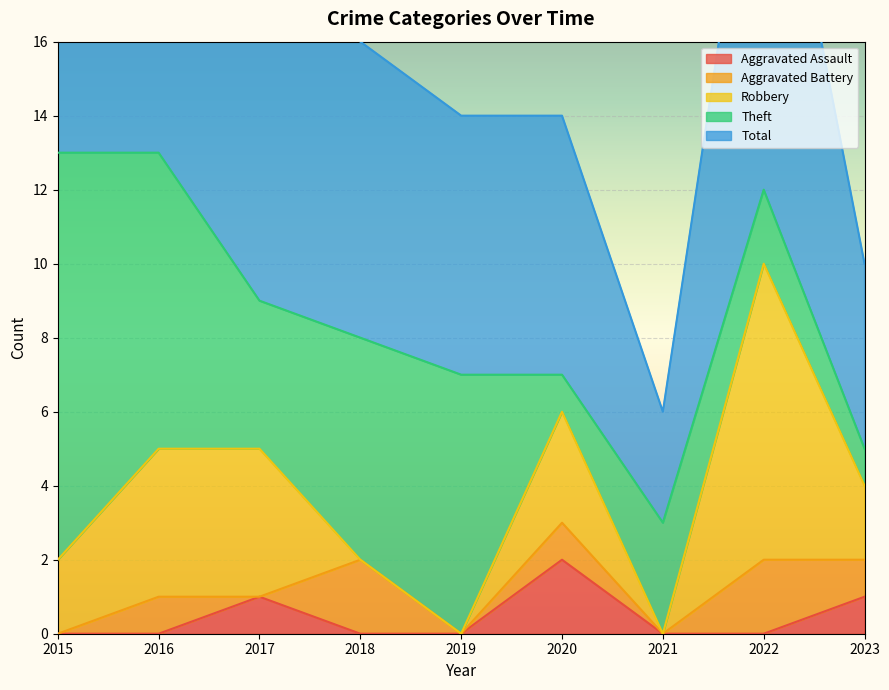

The value of Robbery at 2023 is 1. True or false?

False